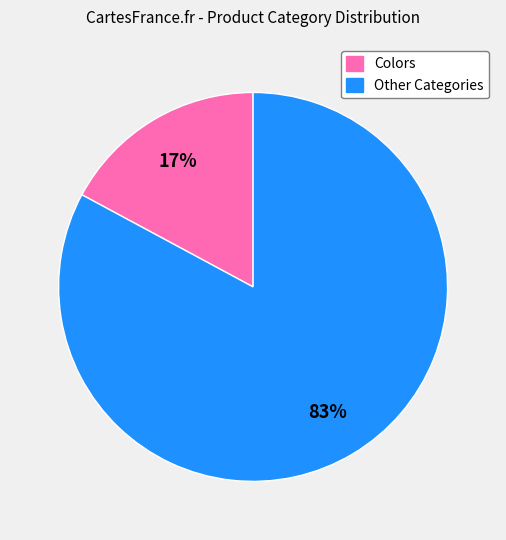

Is there a majority slice in this chart?

Yes